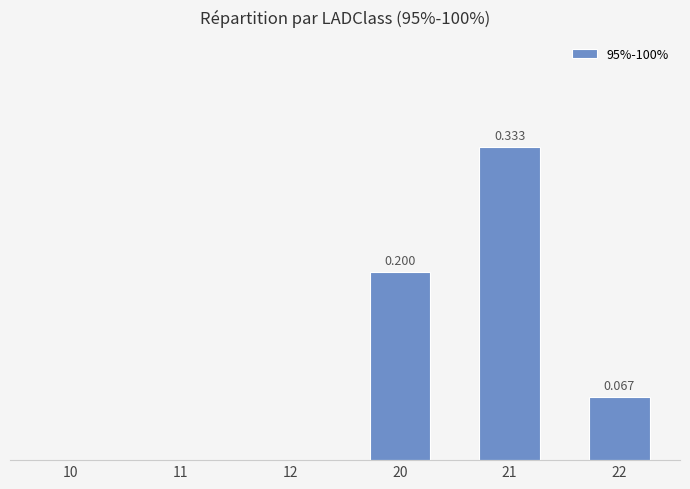

Are the bars horizontal?

No